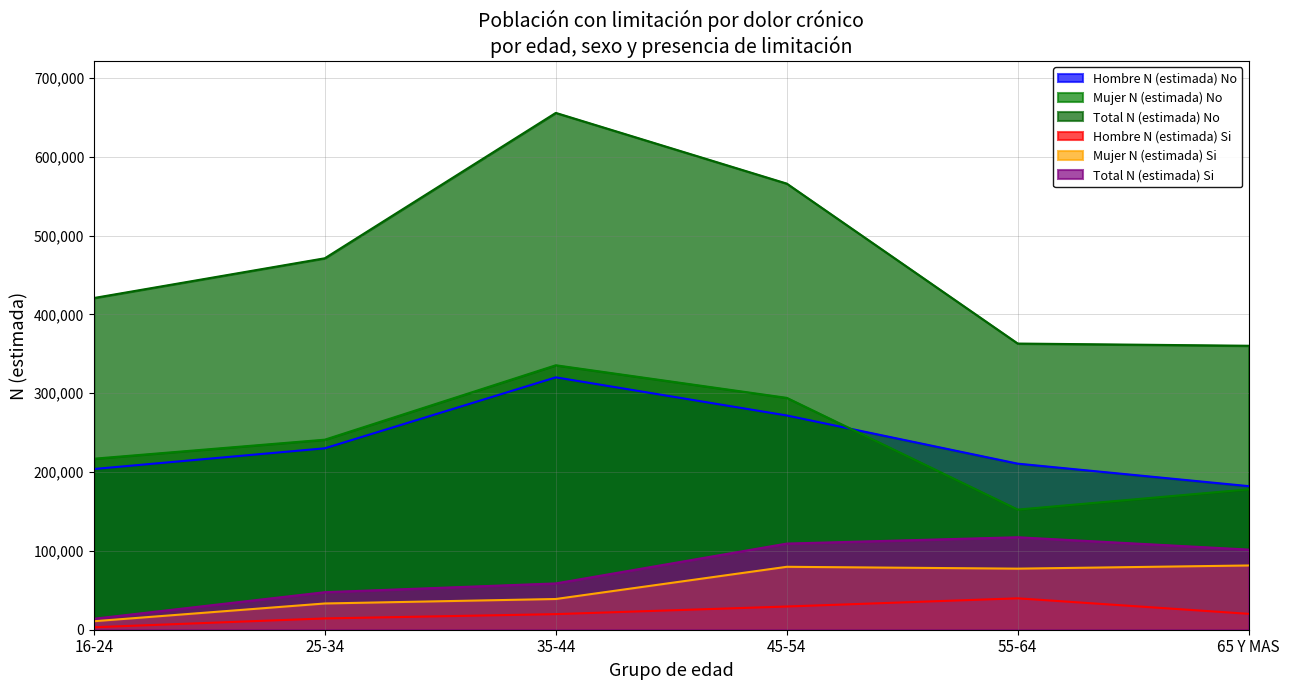

Reading left to right, transcribe all the data shown in this chart.

Hombre N (estimada) No: 16-24=203913	25-34=230210	35-44=320236	45-54=271852	55-64=210715	65 Y MAS=182177
Mujer N (estimada) No: 16-24=216979	25-34=241130	35-44=335554	45-54=294210	55-64=152398	65 Y MAS=178149
Total N (estimada) No: 16-24=420892	25-34=471340	35-44=655790	45-54=566063	55-64=363114	65 Y MAS=360325
Hombre N (estimada) Si: 16-24=3154	25-34=14328	35-44=19782	45-54=29454	55-64=39841	65 Y MAS=20161
Mujer N (estimada) Si: 16-24=10762	25-34=33294	35-44=38974	45-54=79837	55-64=77486	65 Y MAS=81511
Total N (estimada) Si: 16-24=13916	25-34=47622	35-44=58756	45-54=109291	55-64=117327	65 Y MAS=101672